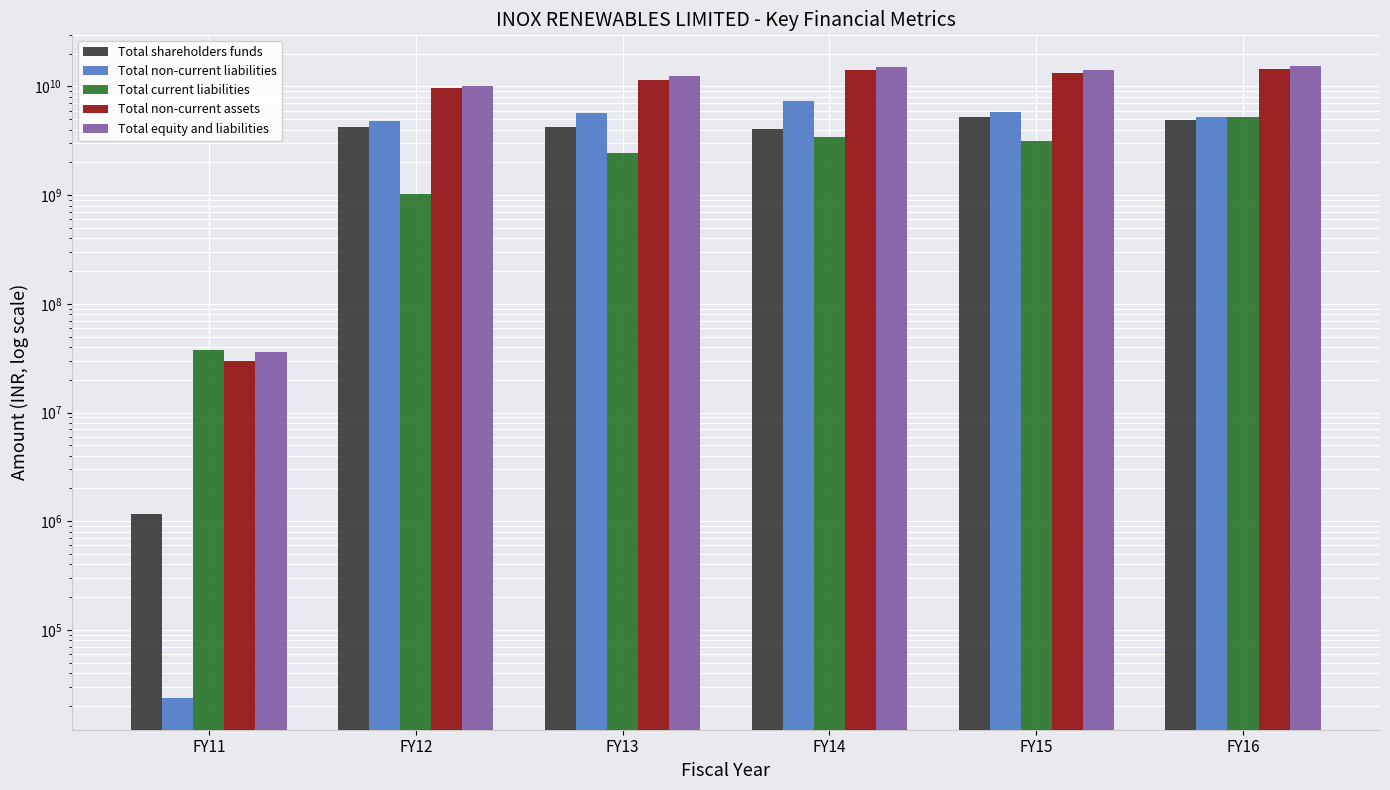

What is the difference between the highest and lowest values at FY13?

9956922511